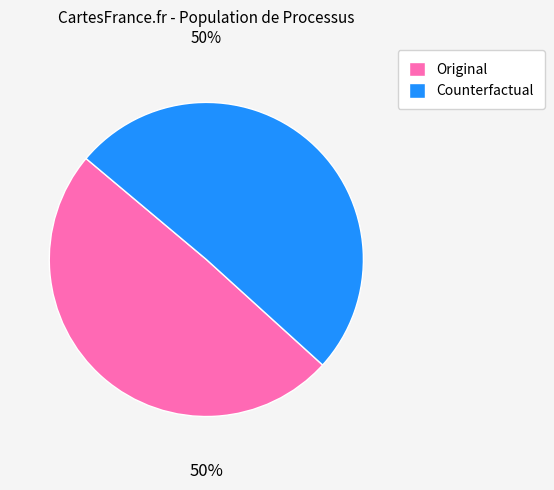

True or false: Counterfactual accounts for 38% of the total.

False